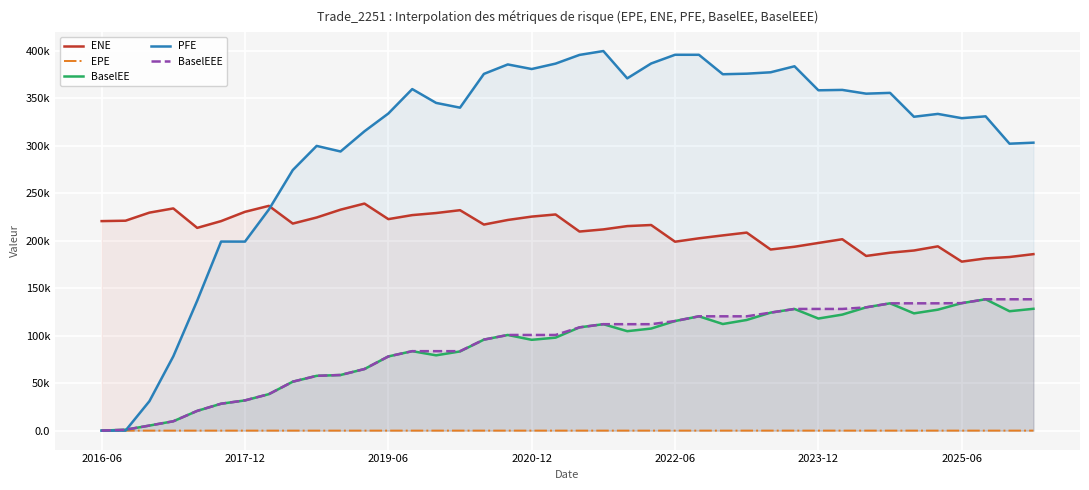

What are all the series names shown in the legend?

ENE, EPE, BaselEE, PFE, BaselEEE